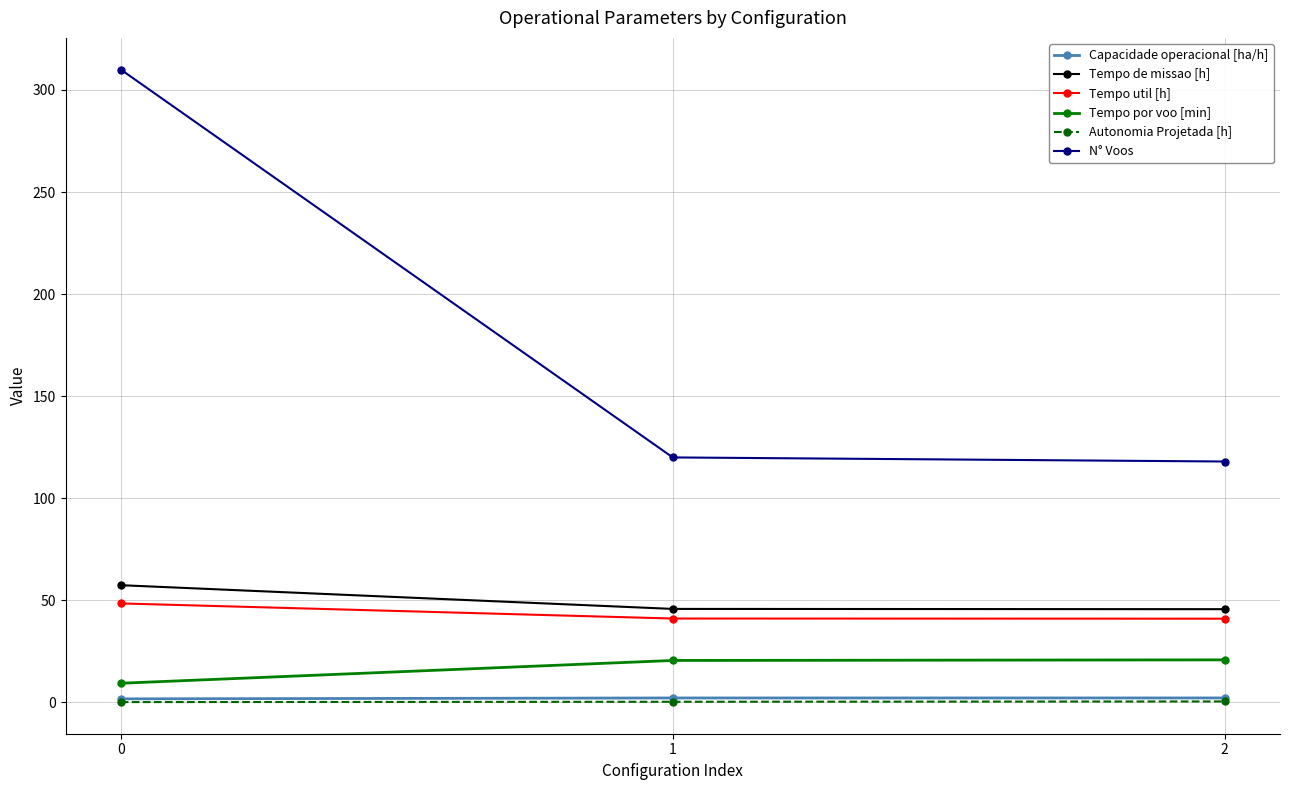

What is the sum of all N° Voos values?

548.0